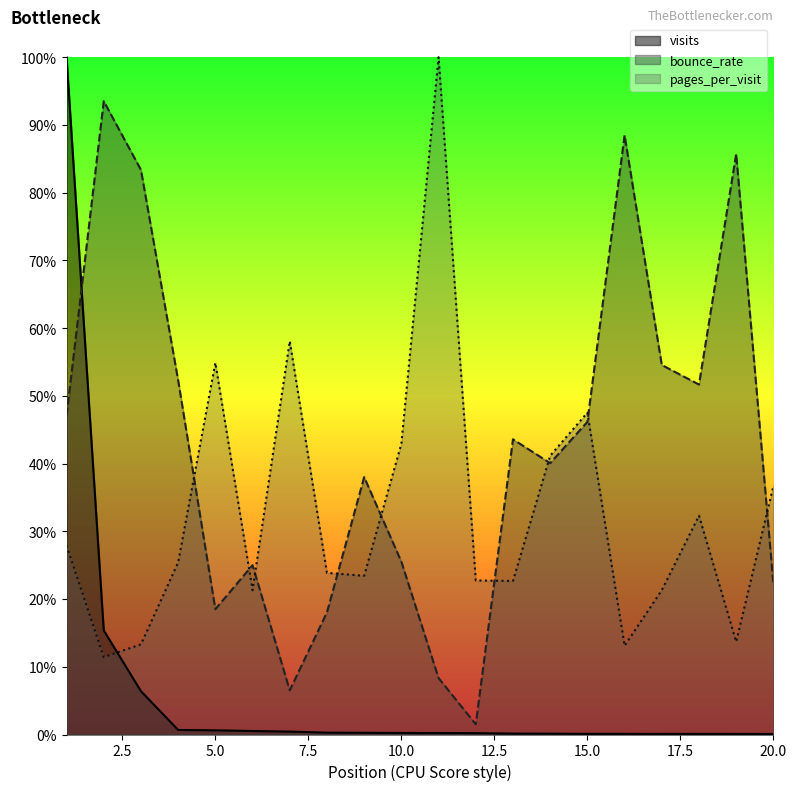

What is the sum of all pages_per_visit values?

6.5